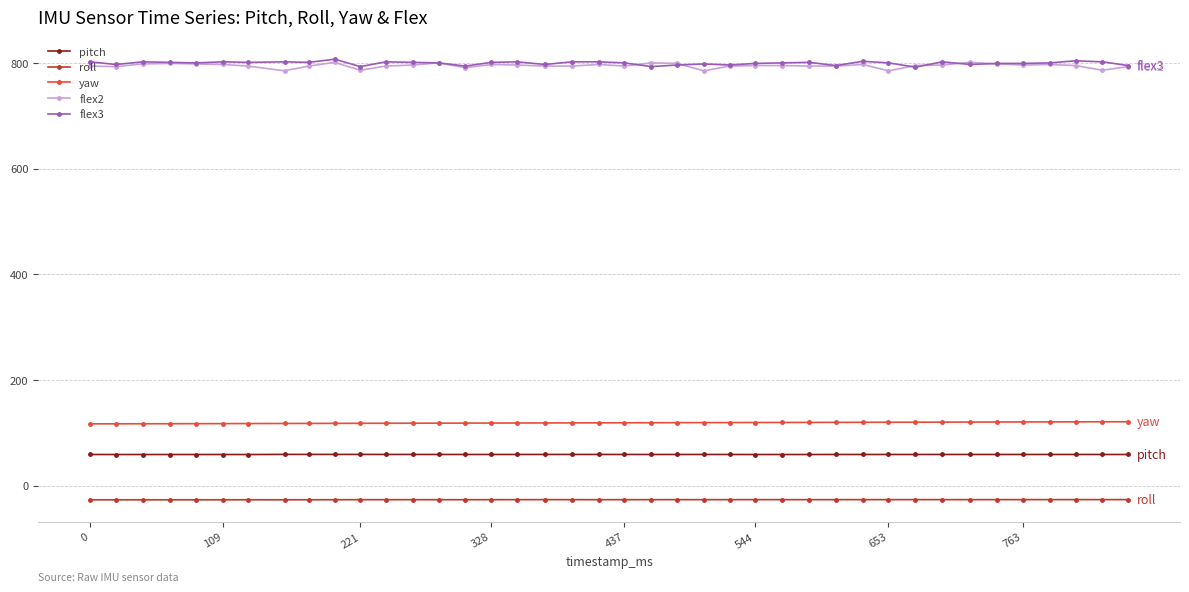

True or false: flex2 and yaw cross at least once.

False